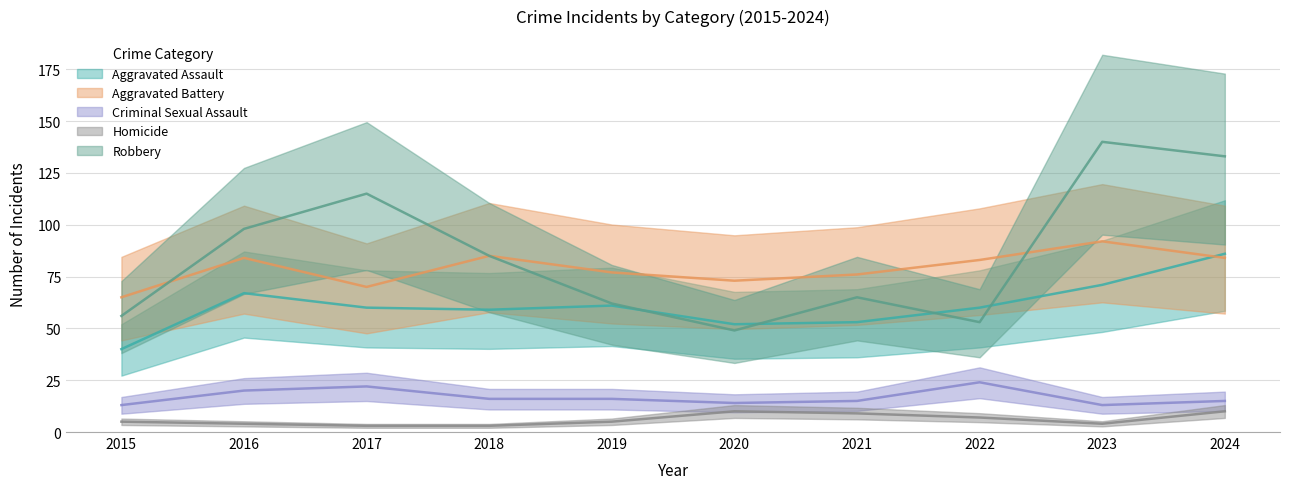

Reading left to right, what are all the values shown in this chart?

Aggravated Assault: 2015=40	2016=67	2017=60	2018=59	2019=61	2020=52	2021=53	2022=60	2023=71	2024=86
Aggravated Battery: 2015=65	2016=84	2017=70	2018=85	2019=77	2020=73	2021=76	2022=83	2023=92	2024=84
Criminal Sexual Assault: 2015=13	2016=20	2017=22	2018=16	2019=16	2020=14	2021=15	2022=24	2023=13	2024=15
Homicide: 2015=5	2016=4	2017=3	2018=3	2019=5	2020=10	2021=9	2022=7	2023=4	2024=10
Robbery: 2015=56	2016=98	2017=115	2018=85	2019=62	2020=49	2021=65	2022=53	2023=140	2024=133